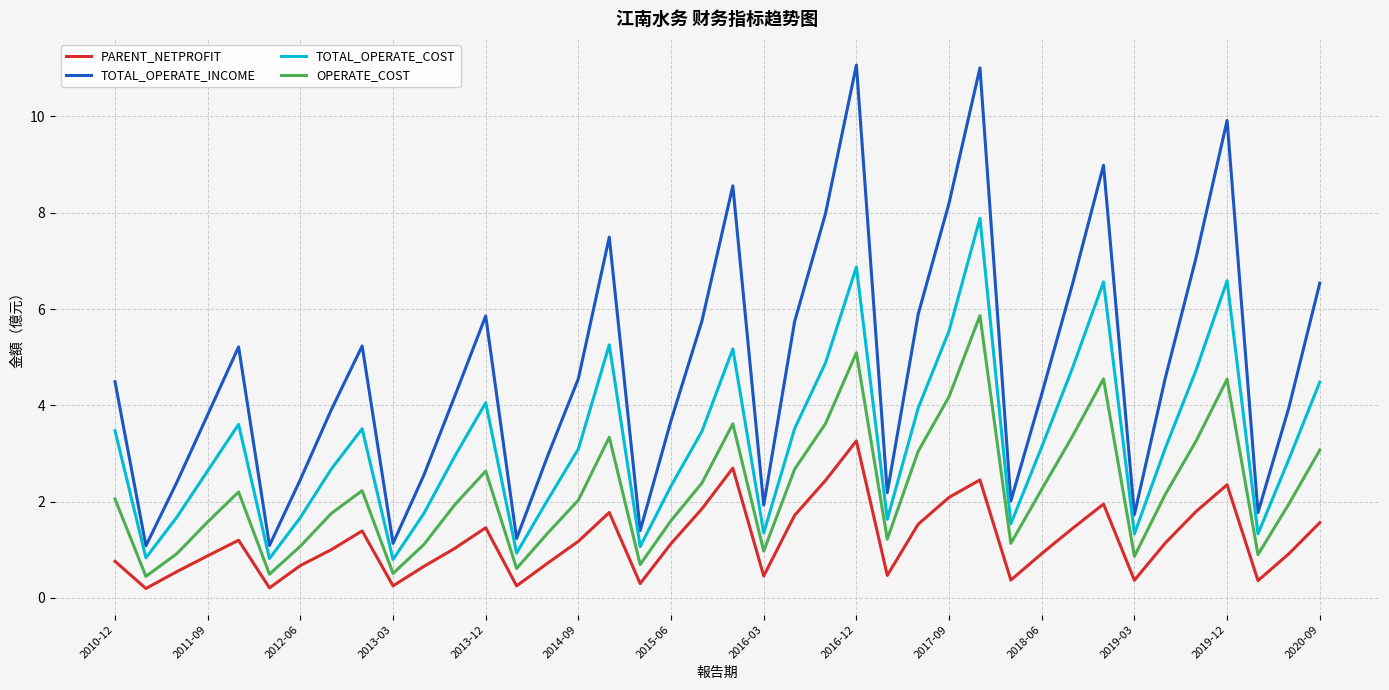

What is the highest value of the PARENT_NETPROFIT series?

3.3